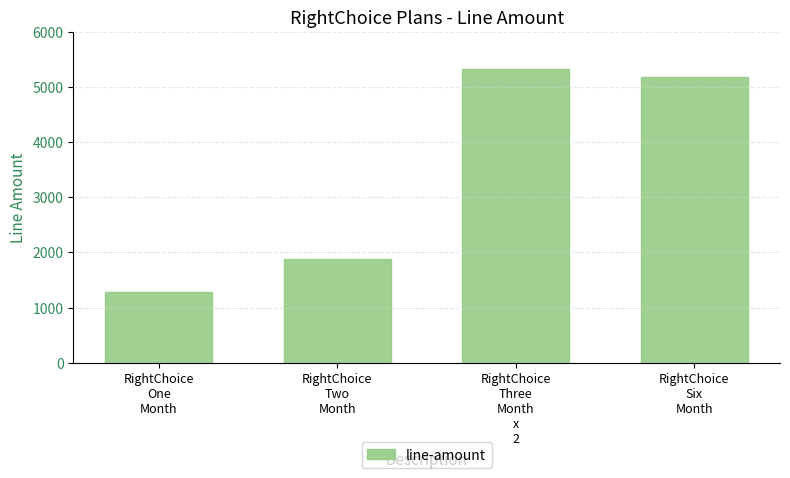

List the labels in order of value, smallest first.

RightChoice
One
Month, RightChoice
Two
Month, RightChoice
Six
Month, RightChoice
Three
Month
x
2